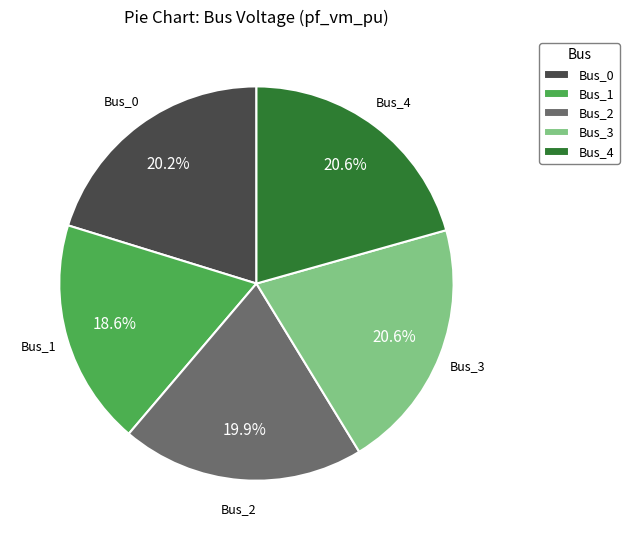

What percentage is the Bus_0 slice, to the nearest percent?

20%